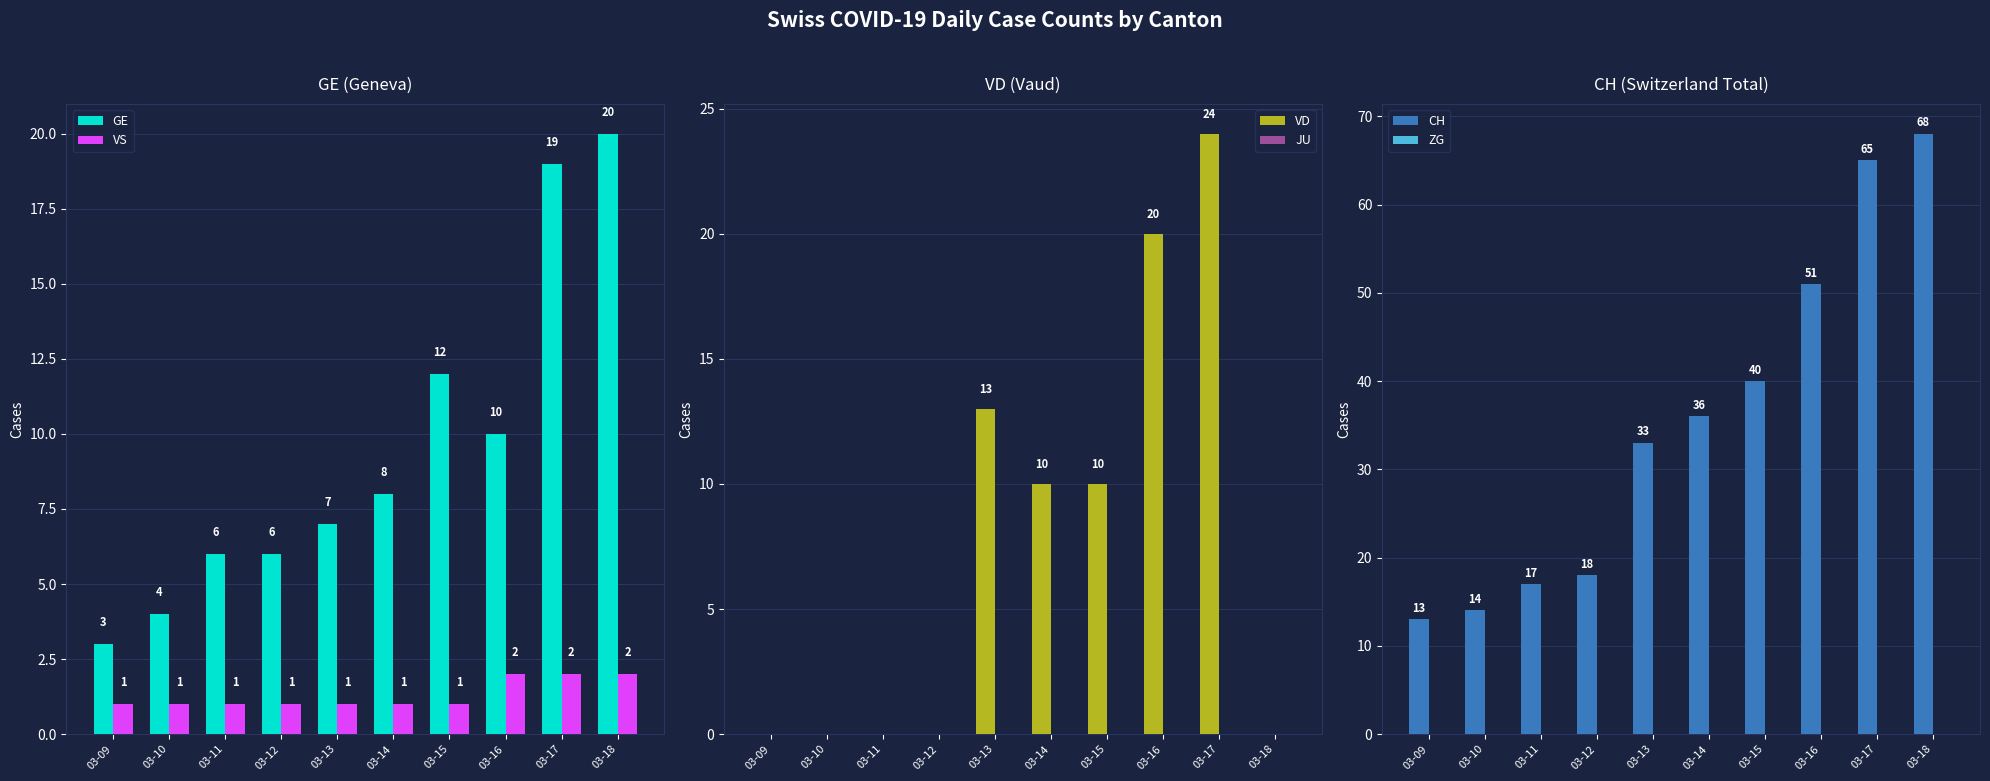

Where does the CH series first go above 36?

03-15